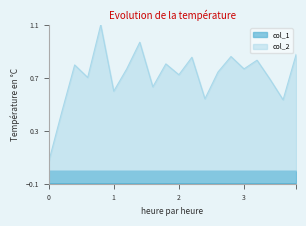

How many distinct data groups are displayed?

2